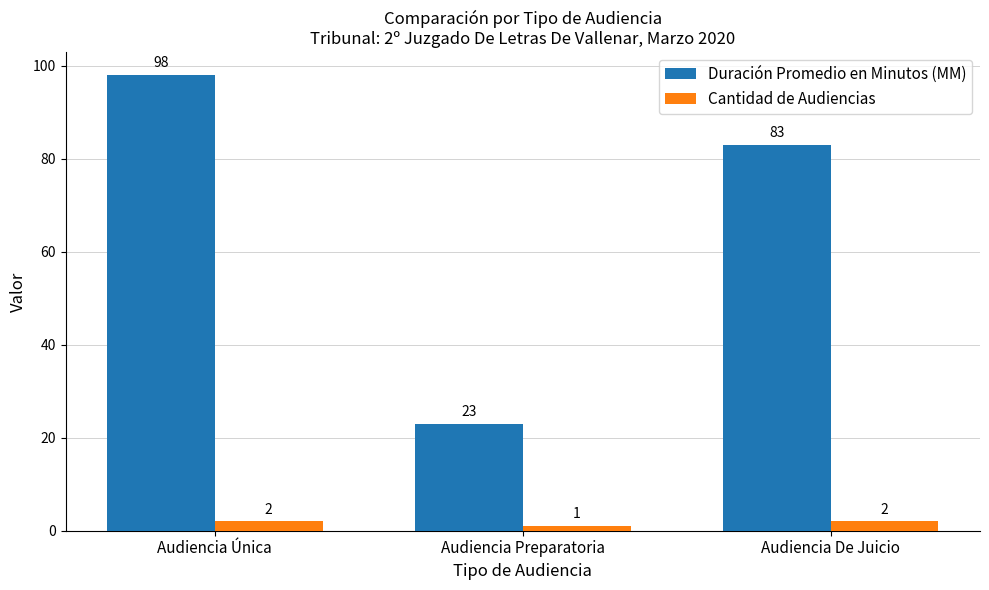

Reading left to right, extract all data points from this chart.

Duración Promedio en Minutos (MM): Audiencia Única=98	Audiencia Preparatoria=23	Audiencia De Juicio=83
Cantidad de Audiencias: Audiencia Única=2	Audiencia Preparatoria=1	Audiencia De Juicio=2